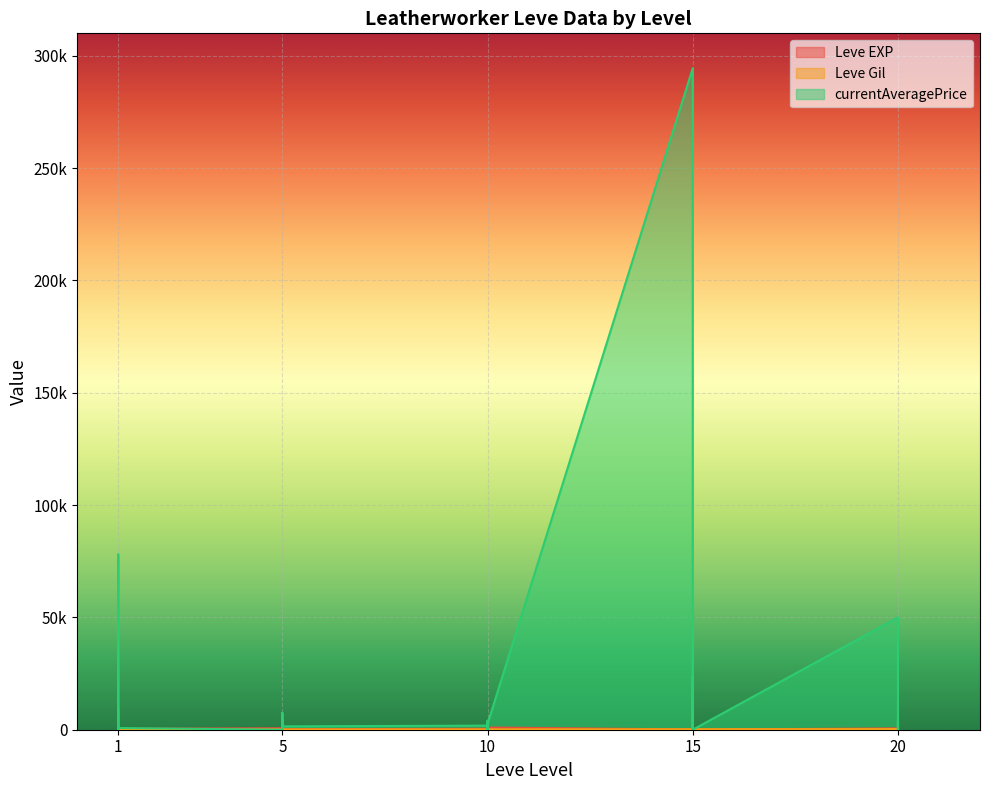

At which category does Leve EXP reach its first local peak?

1